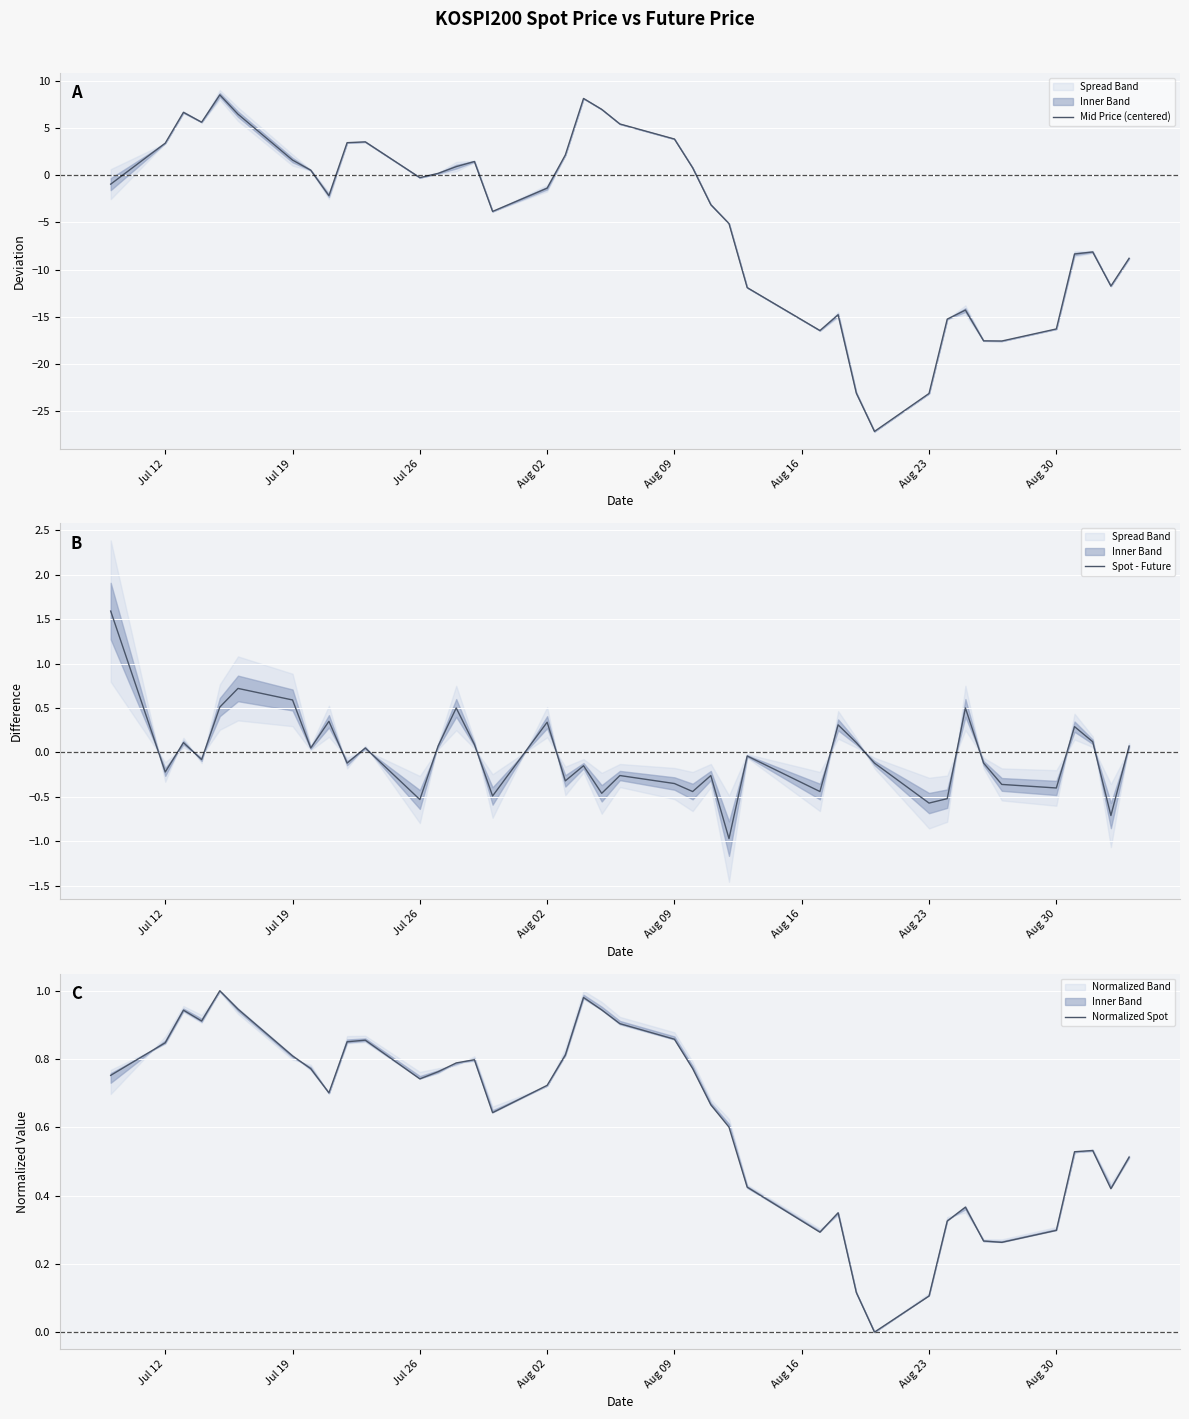

Is it true that Mid Price (centered) equals -1.4 at Aug 02?

True